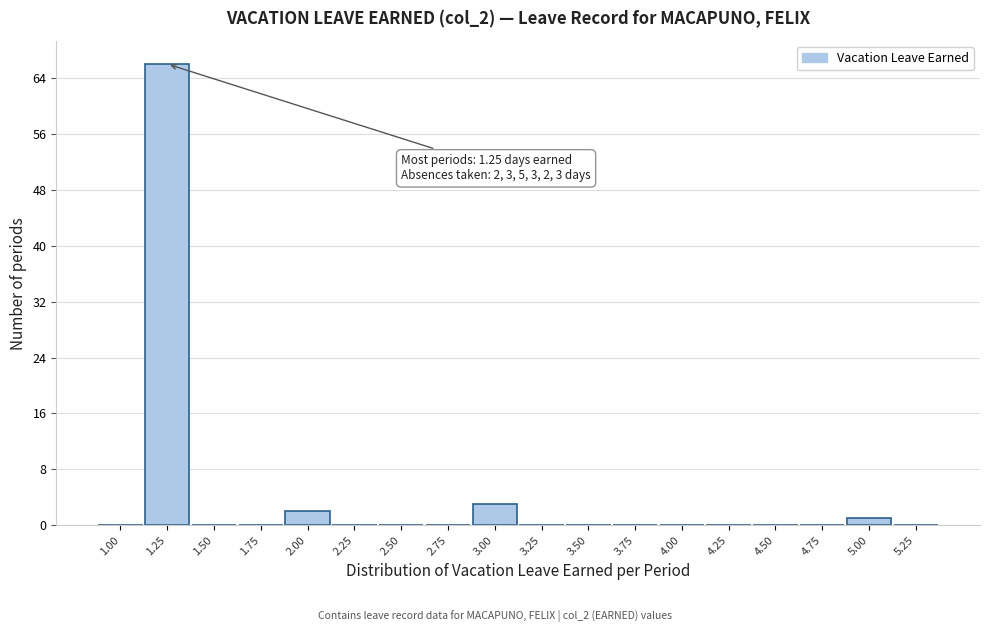

Which range on the x-axis has the tallest bar?

1.125 to 1.375